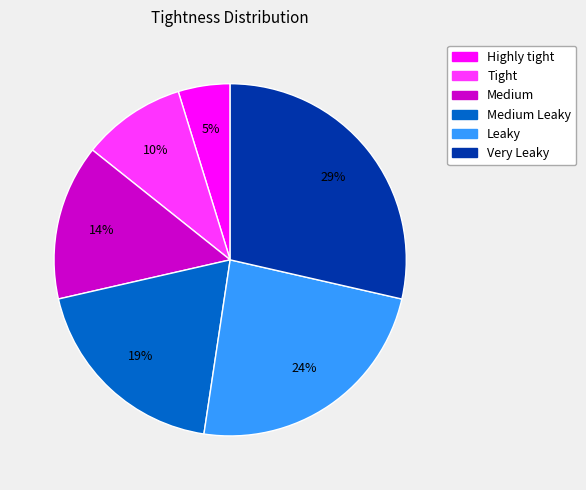

Is there any slice that represents more than half of the pie?

No